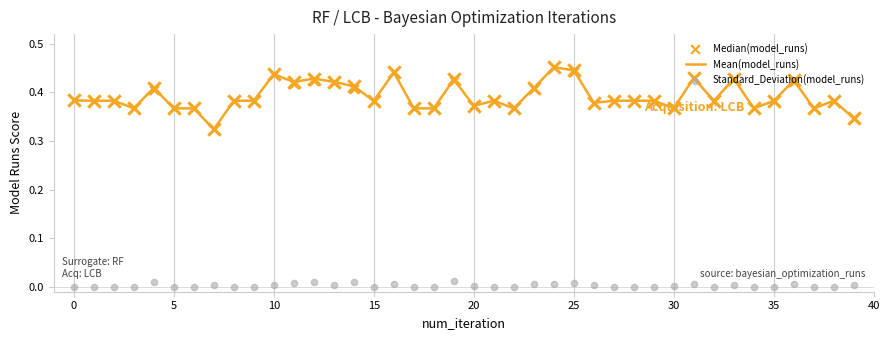

Which series contains the lowest Y value?

Standard_Deviation(model_runs)